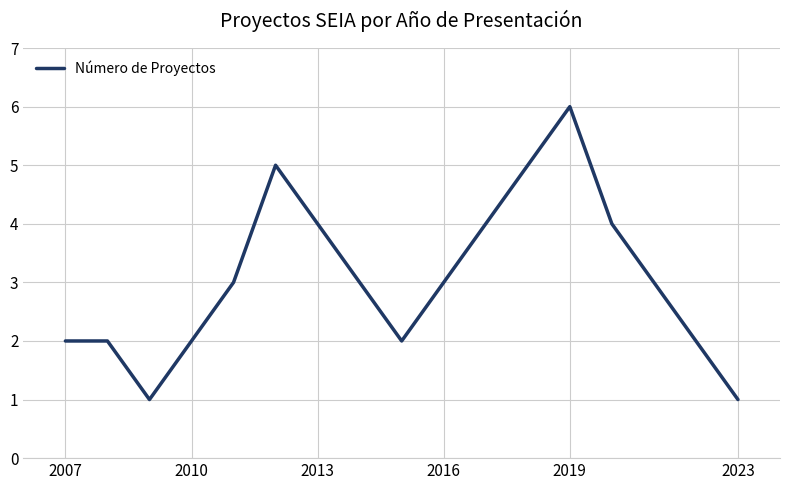

Does the chart have visible grid lines?

Yes